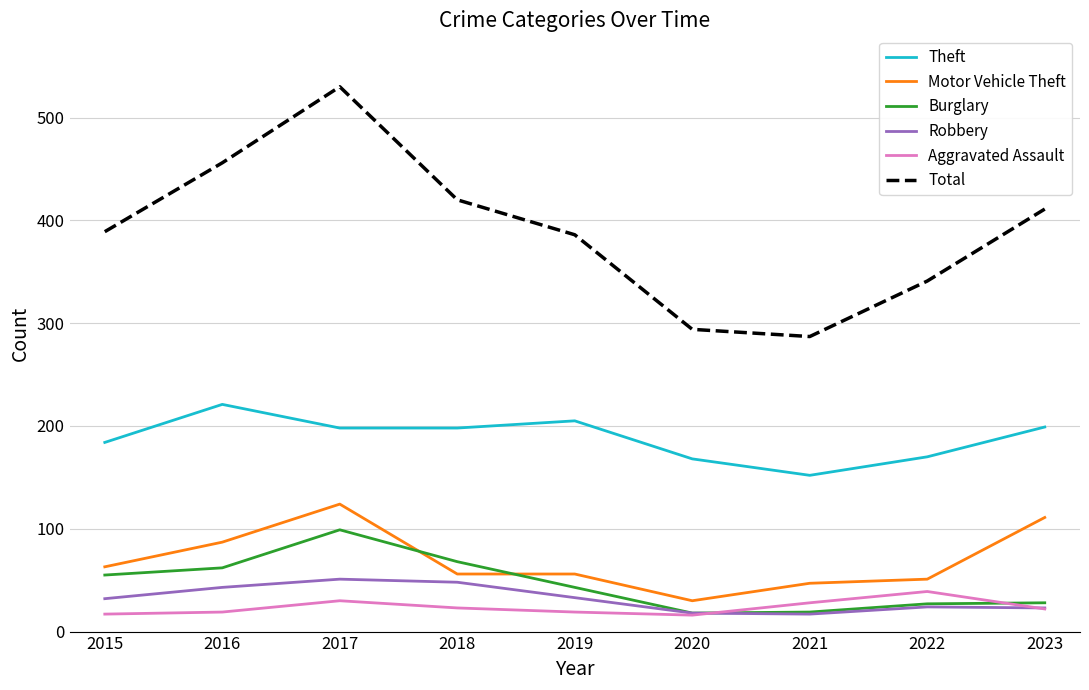

Does the chart display data point markers on the line(s)?

No